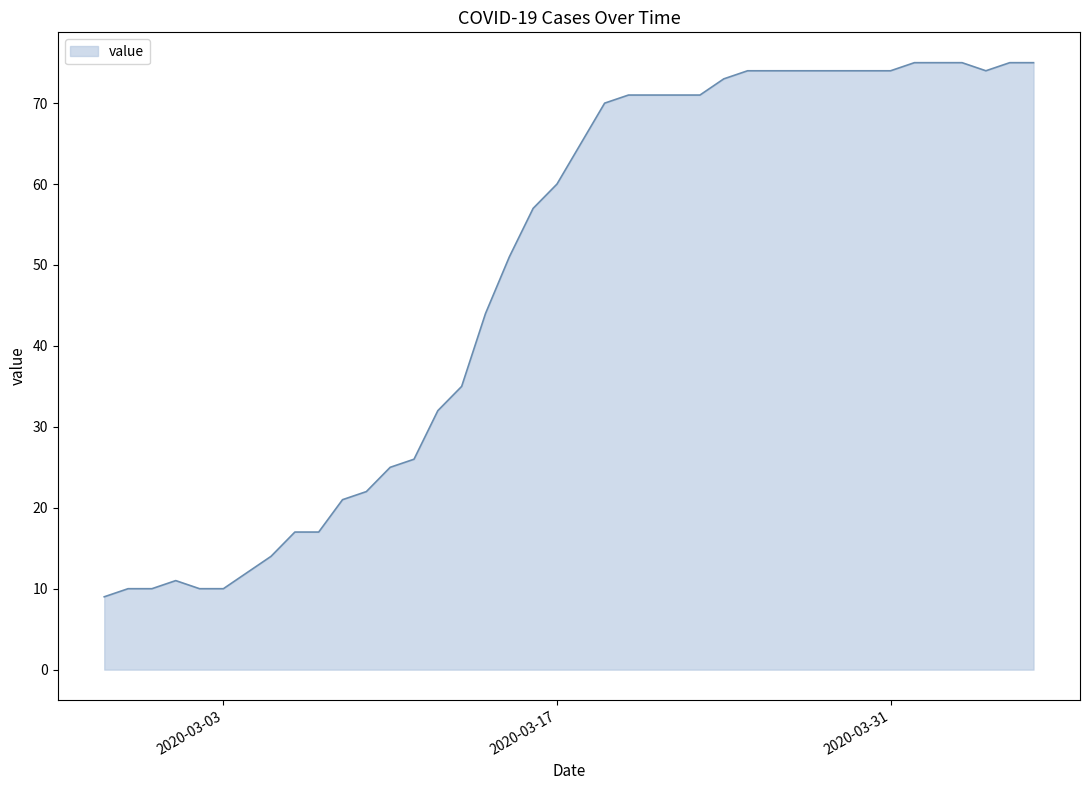

What is the smallest value displayed?

9